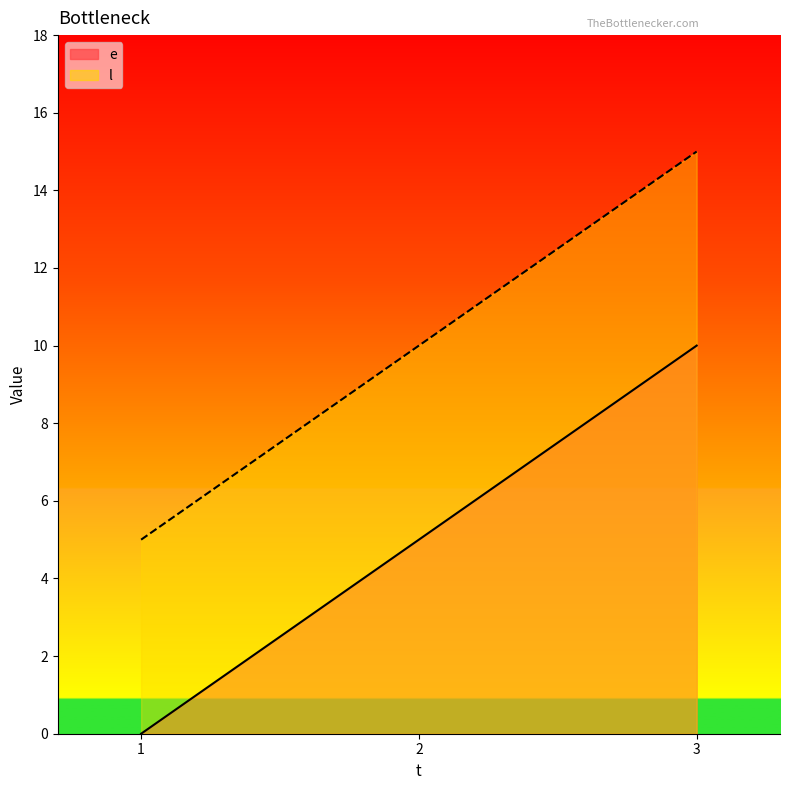

Is it true that l equals 15 at 3?

True